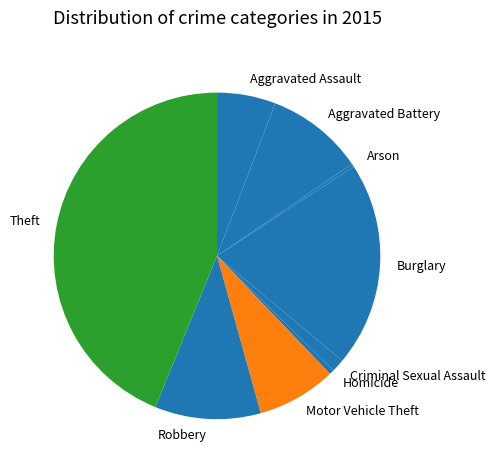

Is there a majority slice in this chart?

No